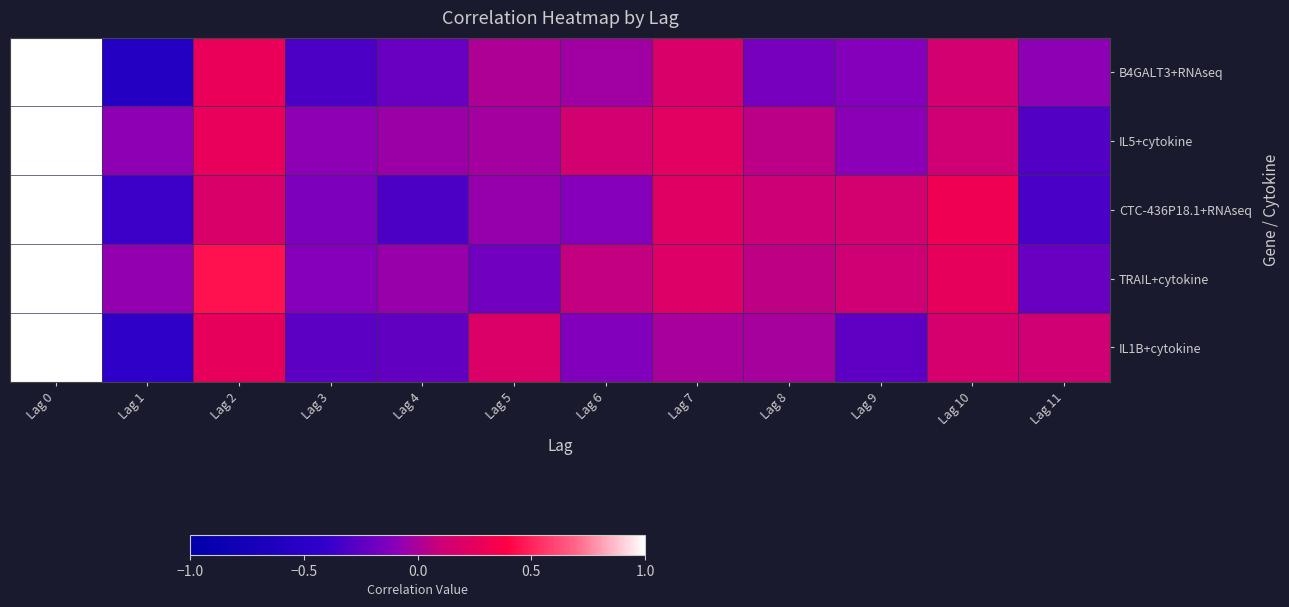

Reading left to right, extract all data points from this chart.

B4GALT3+RNAseq: Lag 0=1.0	Lag 1=-0.6	Lag 2=0.3	Lag 3=-0.3	Lag 4=-0.2	Lag 5=0.0	Lag 6=-0.0	Lag 7=0.2	Lag 8=-0.2	Lag 9=-0.1	Lag 10=0.1	Lag 11=-0.1
IL5+cytokine: Lag 0=1.0	Lag 1=-0.1	Lag 2=0.3	Lag 3=-0.1	Lag 4=-0.0	Lag 5=-0.0	Lag 6=0.1	Lag 7=0.2	Lag 8=0.1	Lag 9=-0.1	Lag 10=0.1	Lag 11=-0.3
CTC-436P18.1+RNAseq: Lag 0=1.0	Lag 1=-0.4	Lag 2=0.2	Lag 3=-0.1	Lag 4=-0.3	Lag 5=-0.1	Lag 6=-0.1	Lag 7=0.2	Lag 8=0.1	Lag 9=0.1	Lag 10=0.3	Lag 11=-0.3
TRAIL+cytokine: Lag 0=1.0	Lag 1=-0.1	Lag 2=0.4	Lag 3=-0.1	Lag 4=-0.0	Lag 5=-0.2	Lag 6=0.1	Lag 7=0.2	Lag 8=0.1	Lag 9=0.1	Lag 10=0.3	Lag 11=-0.2
IL1B+cytokine: Lag 0=1.0	Lag 1=-0.5	Lag 2=0.3	Lag 3=-0.3	Lag 4=-0.2	Lag 5=0.2	Lag 6=-0.1	Lag 7=-0.0	Lag 8=-0.0	Lag 9=-0.2	Lag 10=0.1	Lag 11=0.1